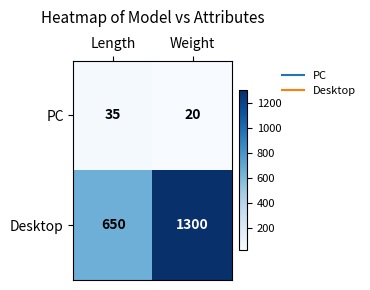

What is the difference between the maximum and minimum values in the PC series?

15